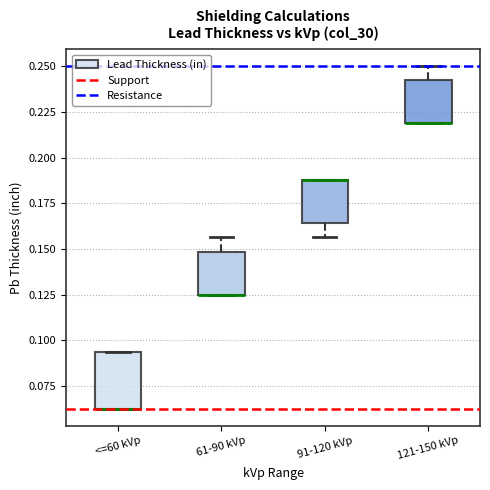

Where is the lower edge of the box for <=60 kVp on the y-axis? The values are not printed on the chart, so give them approximately, as read against the axis.

0.065